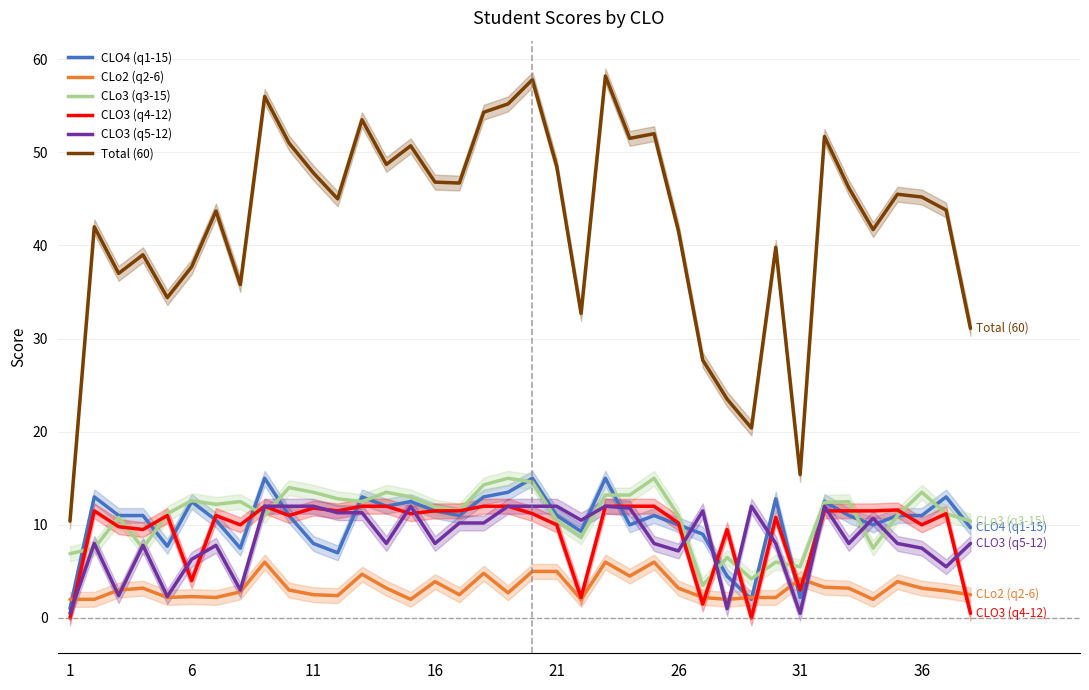

What is the maximum value for CLo2 (q2-6)?

6.0